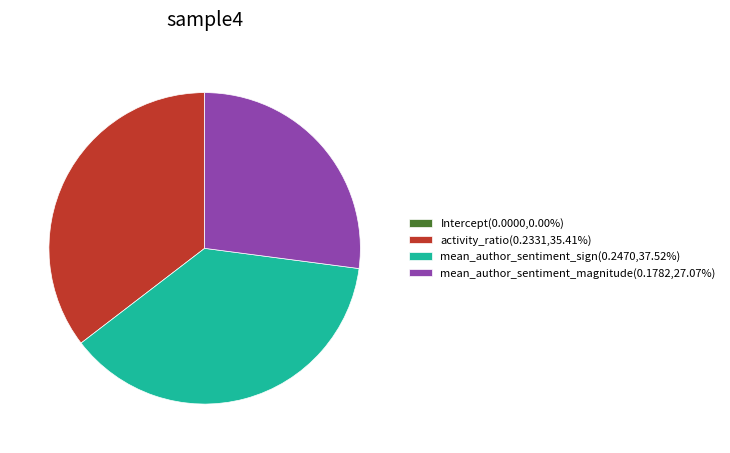

The mean_author_sentiment_sign slice represents 30% of the pie. True or false?

False